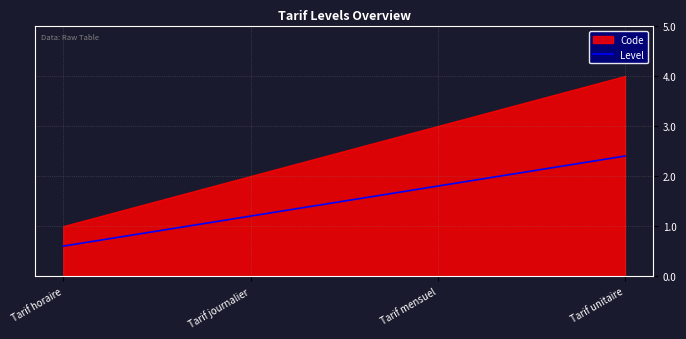

Does the chart have visible grid lines?

Yes